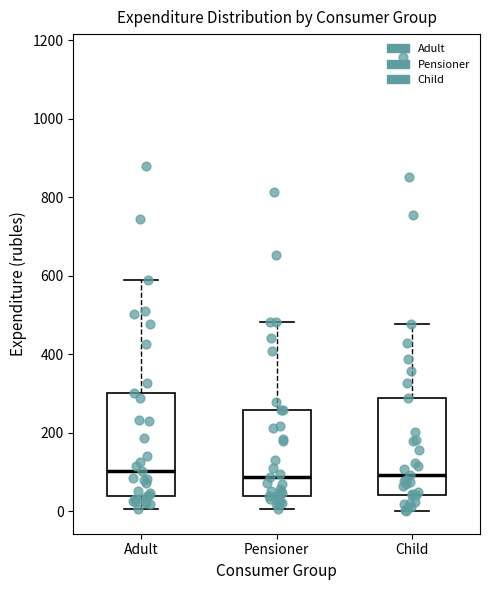

Reading left to right, transcribe this box plot: for each box, give where its median line is, the range the box spans, and where its two whiskers end, as read against the y-axis. The values are not printed on the chart, so give them approximately, as read against the axis.

Adult: median 100, box 40 to 300, whiskers 0 to 580
Pensioner: median 80, box 40 to 260, whiskers 0 to 480
Child: median 100, box 40 to 280, whiskers 0 to 480